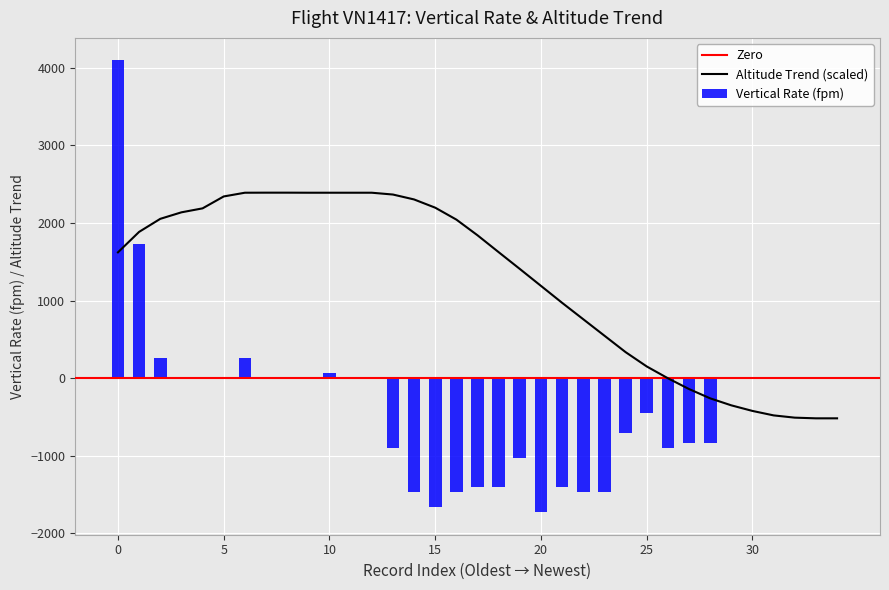

How many values in Vertical Rate (fpm) are below zero?

16